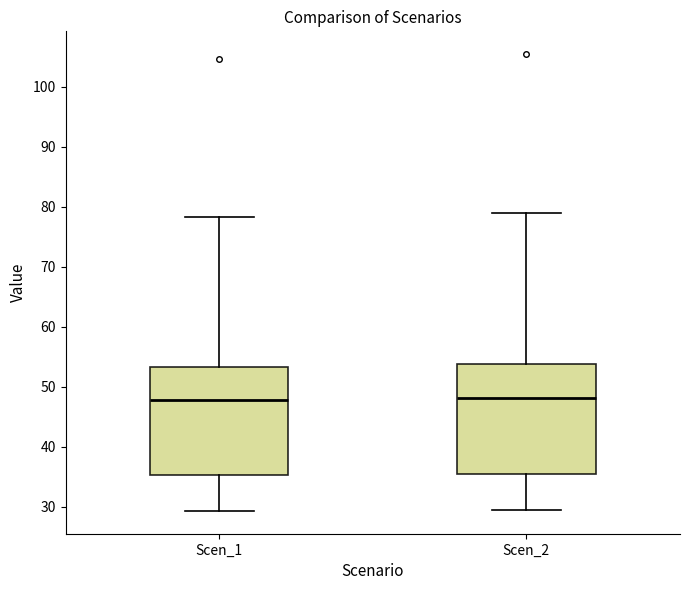

Reading left to right, transcribe this box plot: for each box, give where its median line is, the range the box spans, and where its two whiskers end, as read against the y-axis. The values are not printed on the chart, so give them approximately, as read against the axis.

Scen_1: median 48, box 35 to 53, whiskers 29 to 78
Scen_2: median 48, box 35 to 54, whiskers 30 to 79